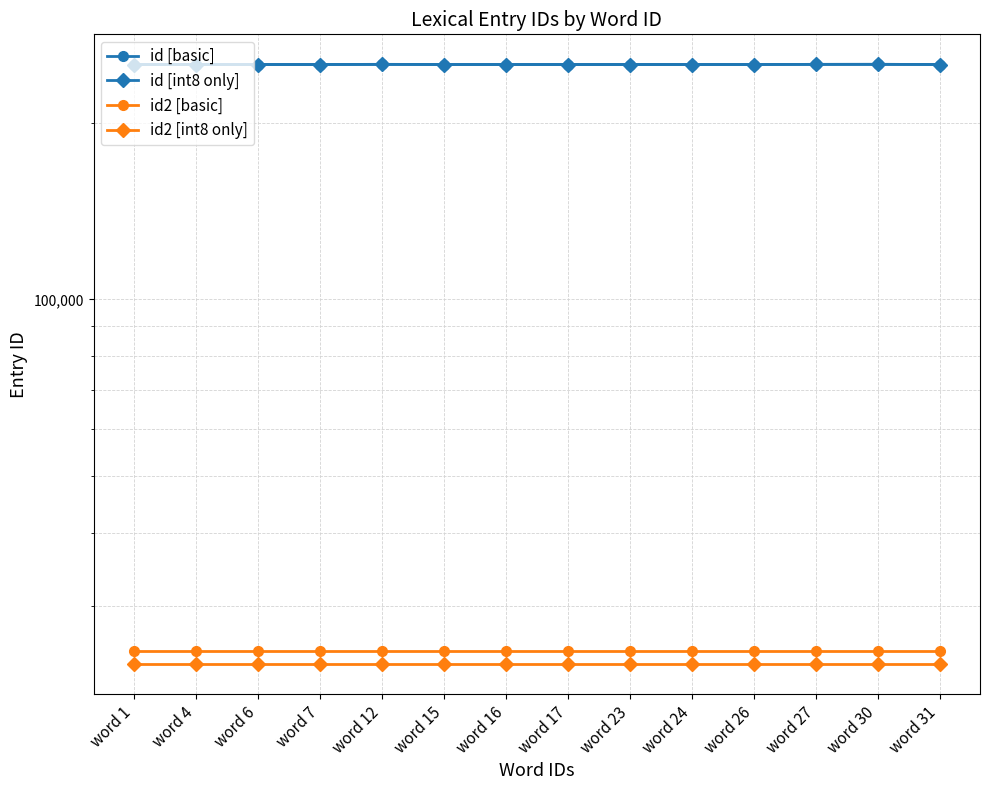

Between word 31 and word 1, which is larger?

word 31